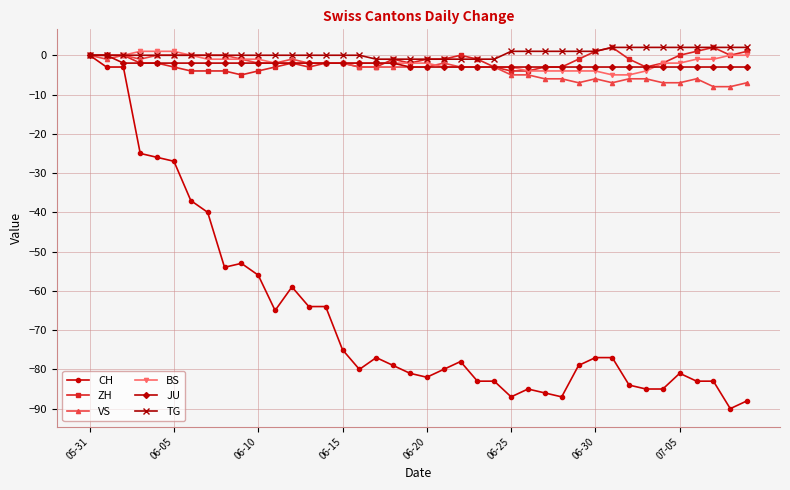

What is the difference between the maximum and second lowest values in the VS series?

8